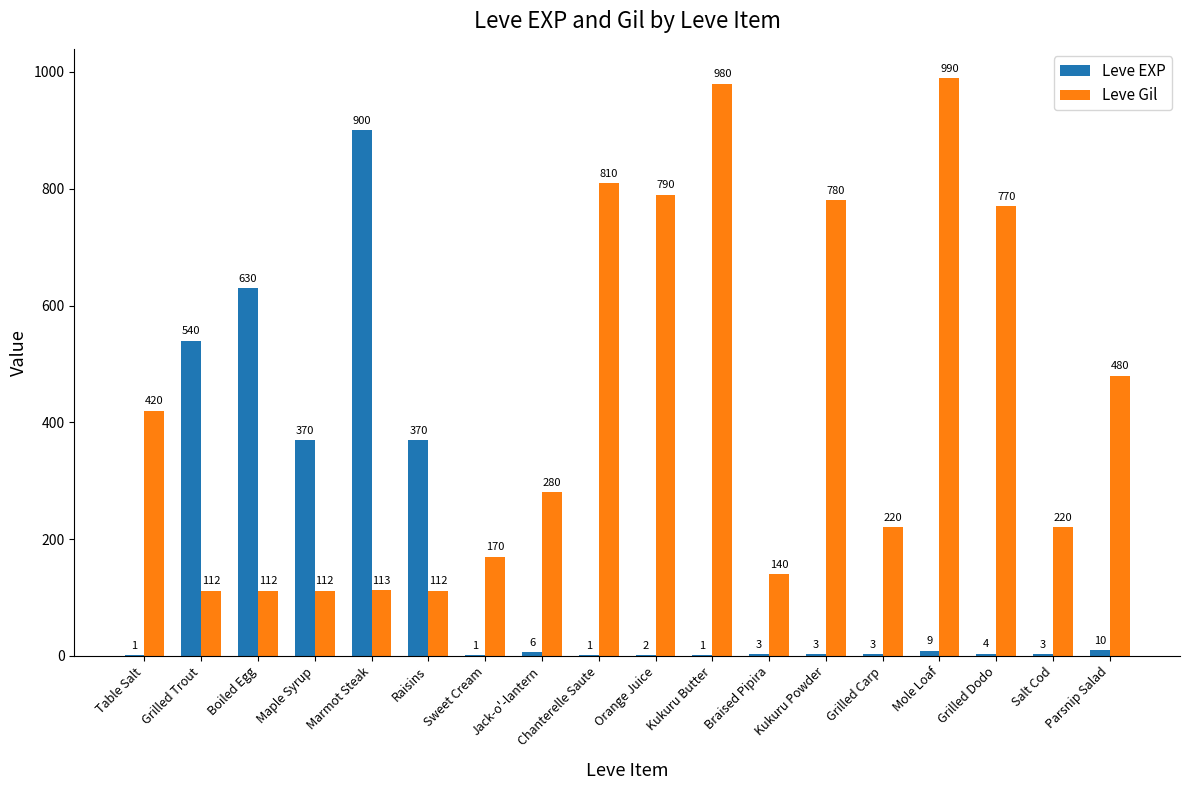

At which label does Leve EXP reach its peak?

Marmot Steak